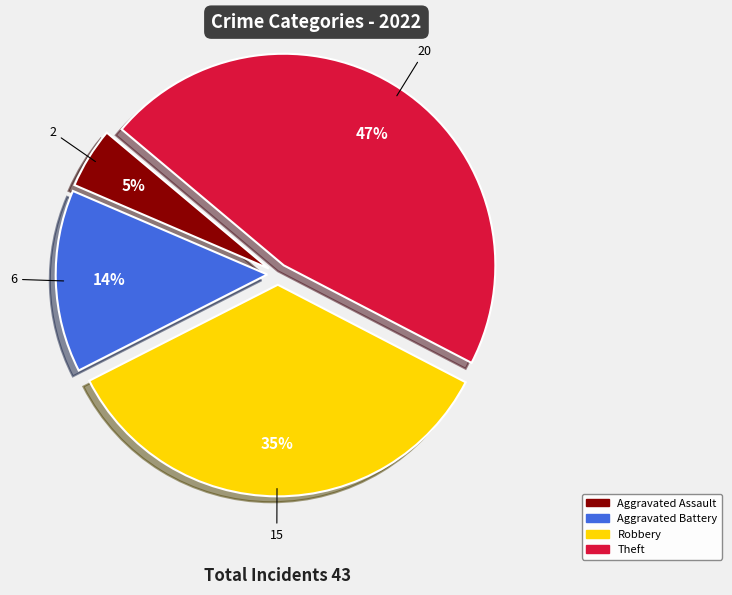

Is there any slice that represents more than half of the pie?

No